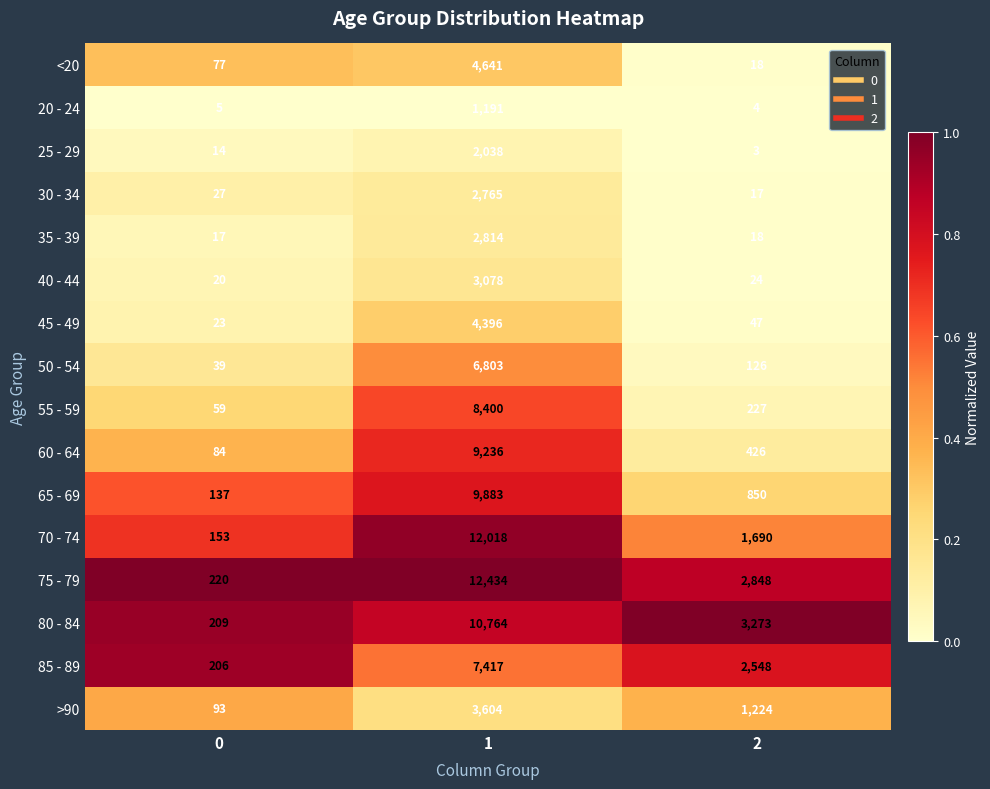

Which series changed the most between 1 and 2?

70 - 74